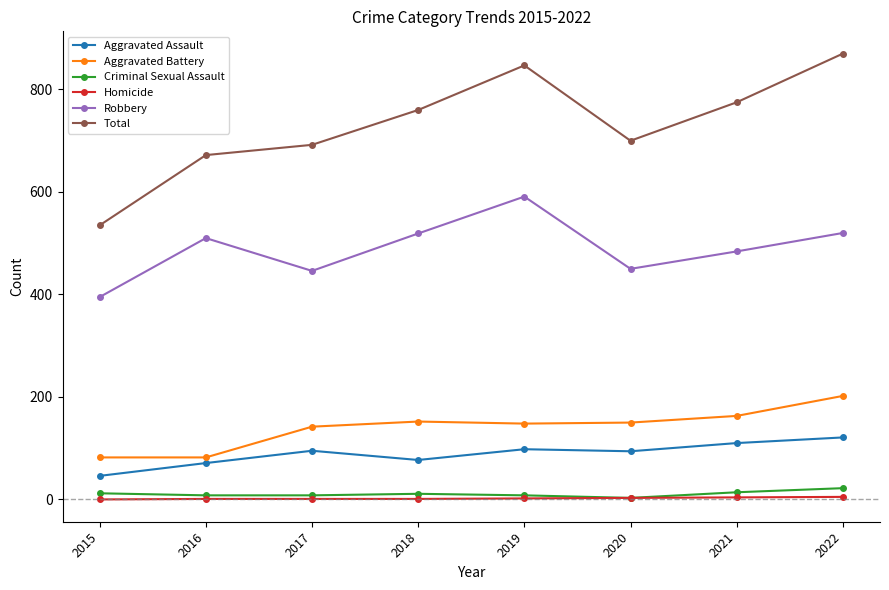

What is the difference between the second highest and minimum values in the Criminal Sexual Assault series?

11